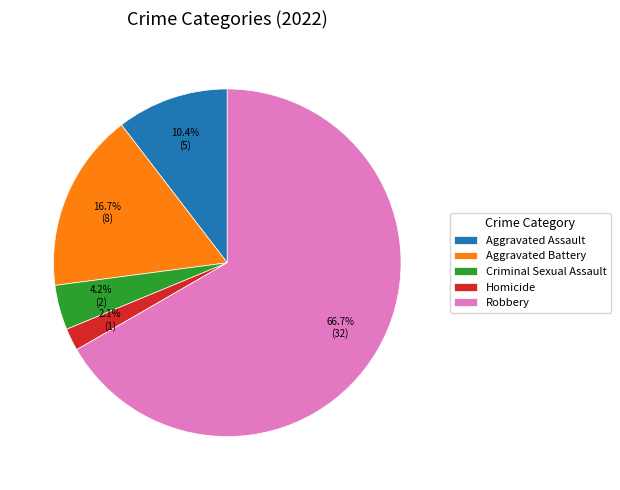

Does any single category account for the majority?

Yes